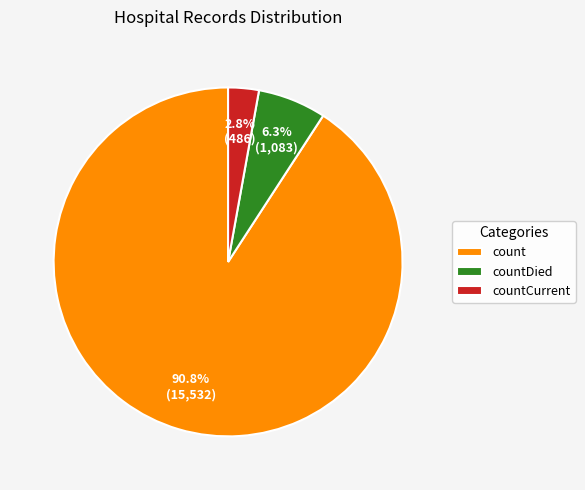

To the nearest percent, what is the difference between the largest and smallest slice percentages?

88%